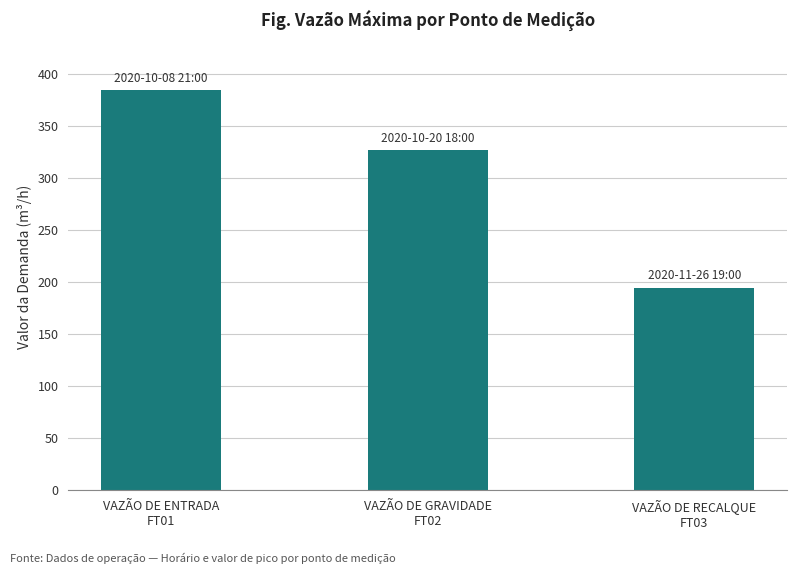

Approximately how many times larger is the value at VAZÃO DE ENTRADA
FT01 compared to VAZÃO DE RECALQUE
FT03?

2.0